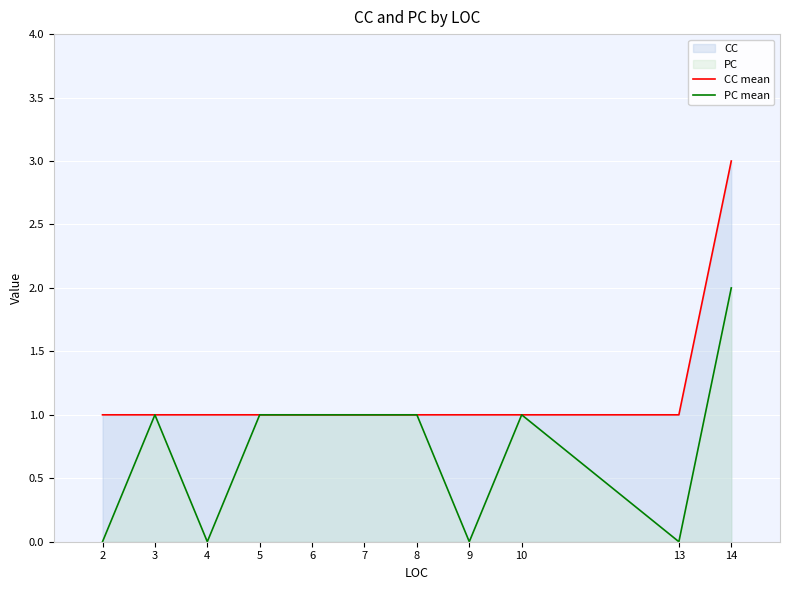

True or false: PC mean and CC mean cross at least once.

False